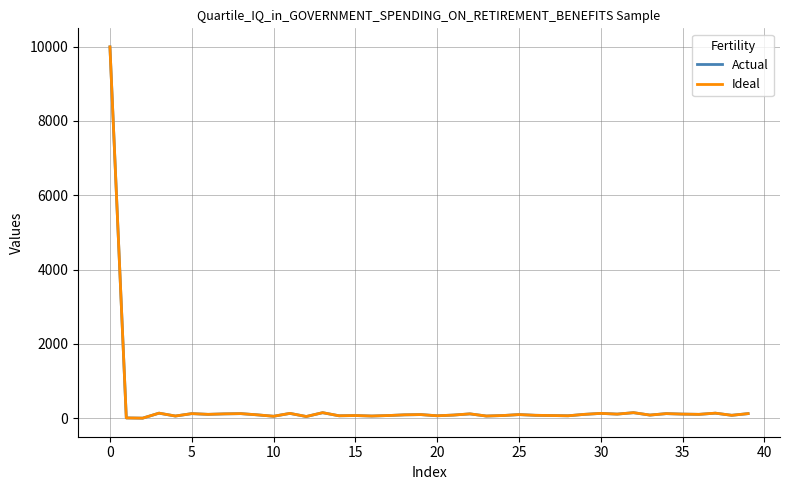

What is the maximum value shown in the chart?

9993.0